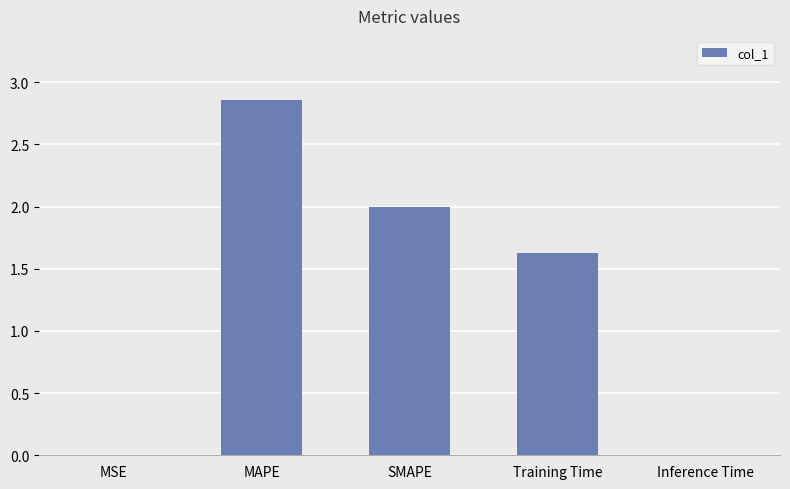

Is it true that the value at SMAPE is 2.0?

True